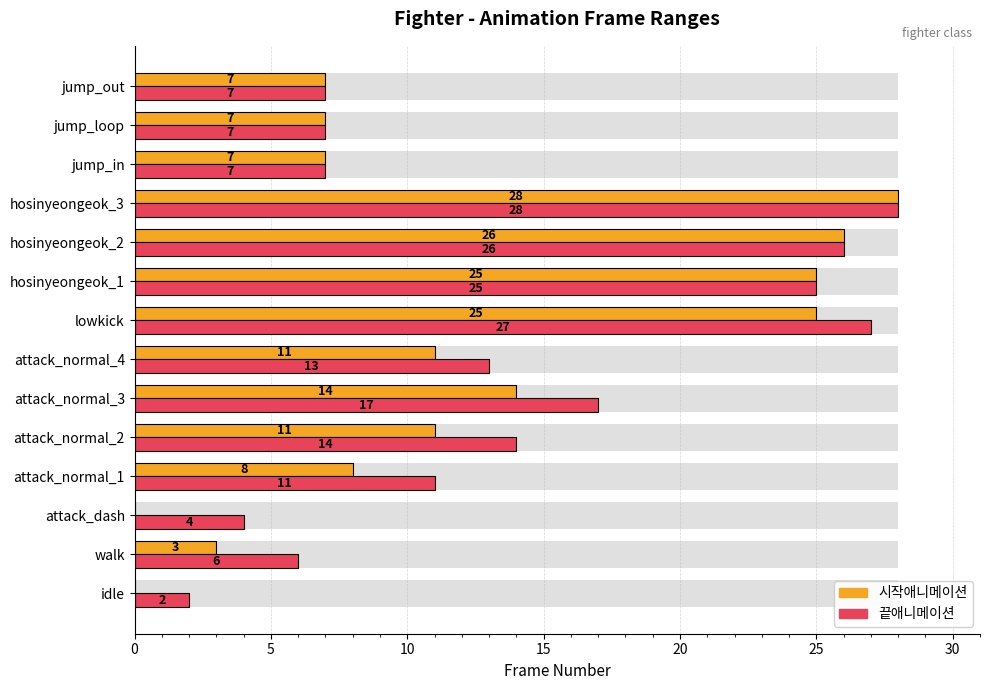

What is the difference between the maximum and minimum values in the 시작애니메이션 series?

28